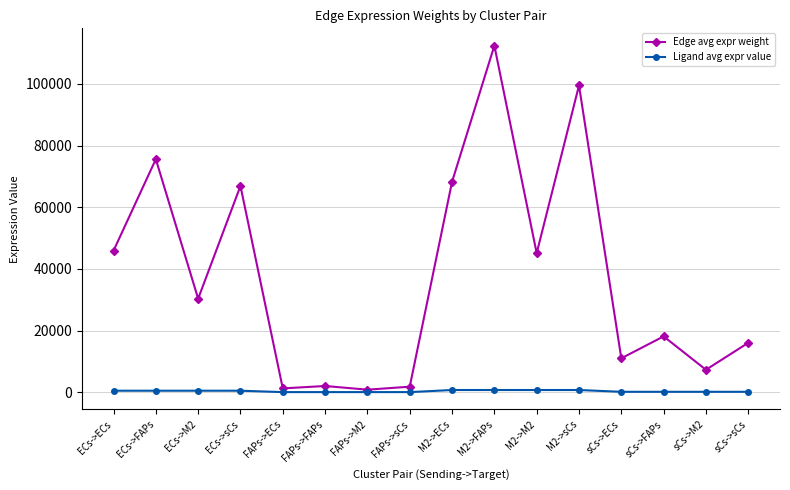

At how many categories does at least one series exceed 54071?

5